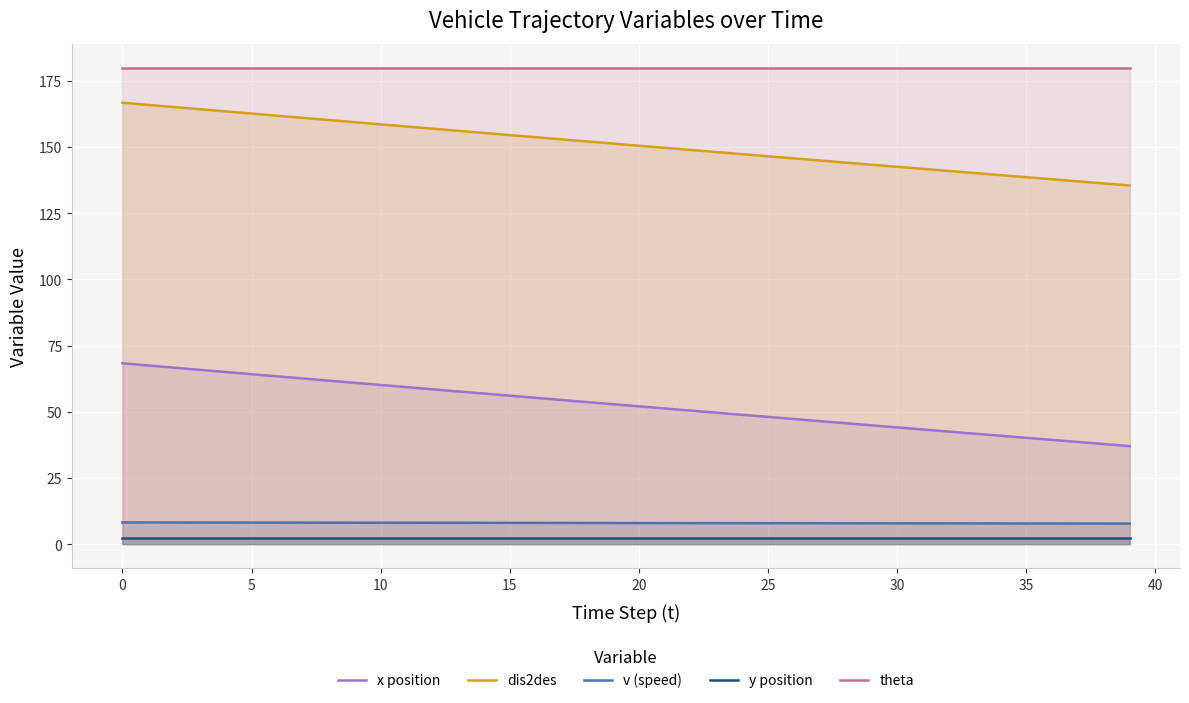

Where does the dis2des series first go above 151?

0